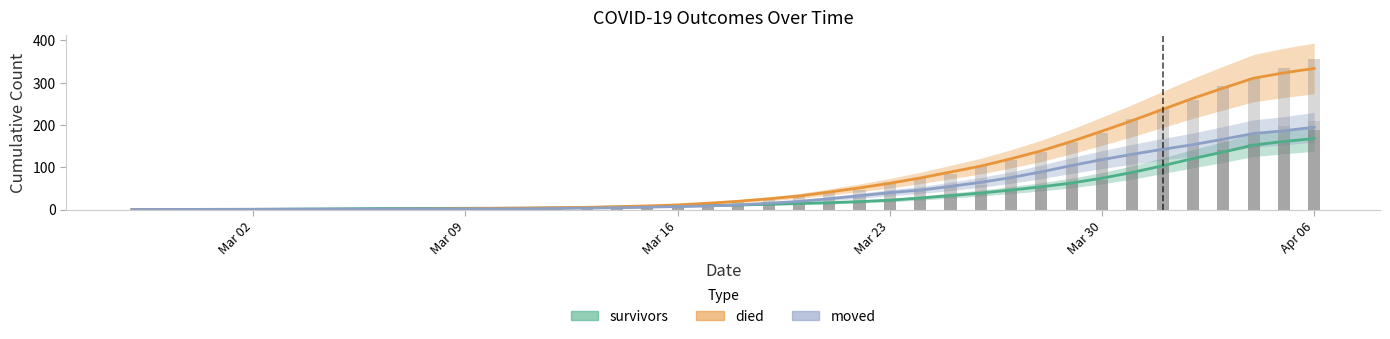

At which label does survivors first exceed 12?

2020-03-20